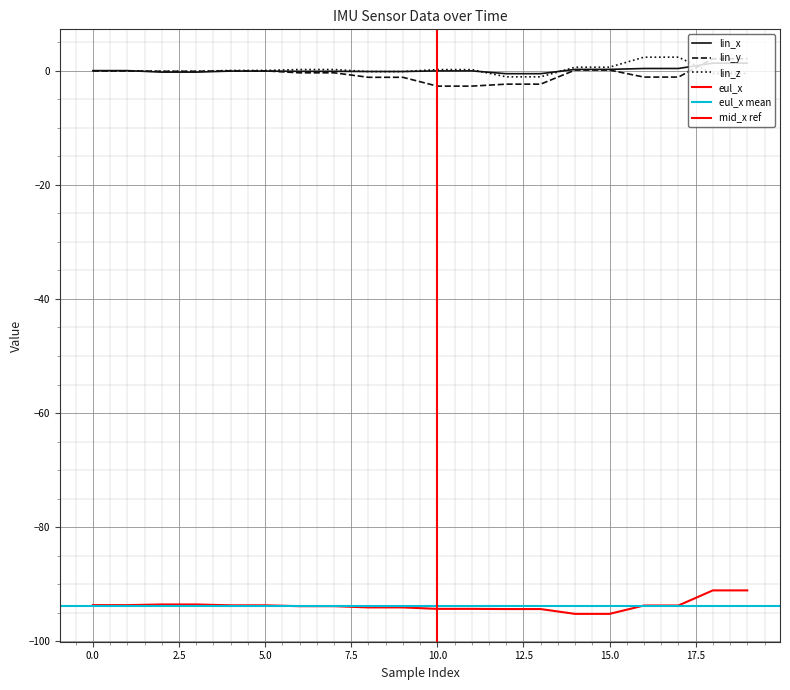

What is the label of the 12th point from the left?

11